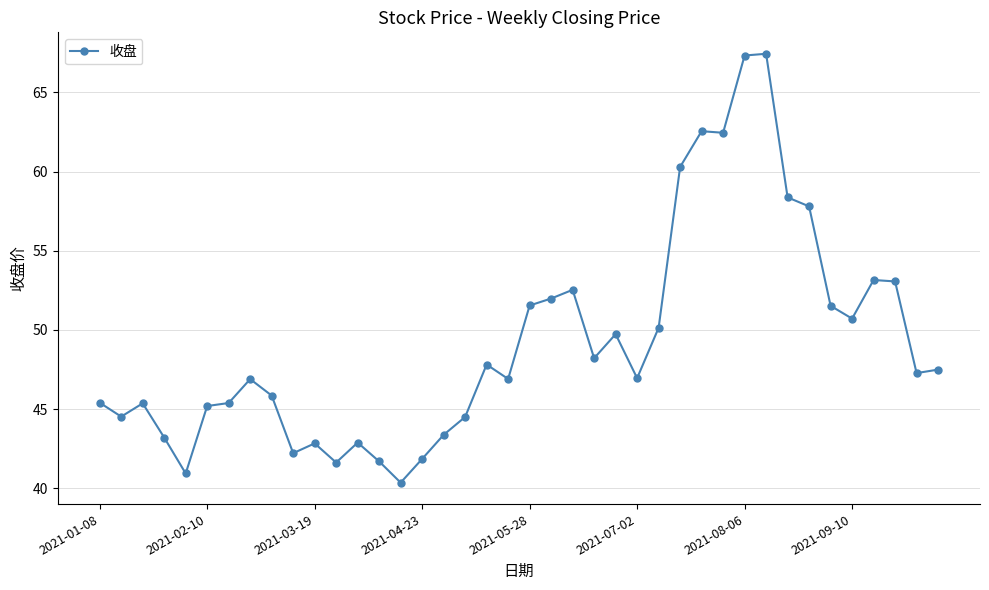

True or false: there are more than 1 points higher than both neighbors.

True